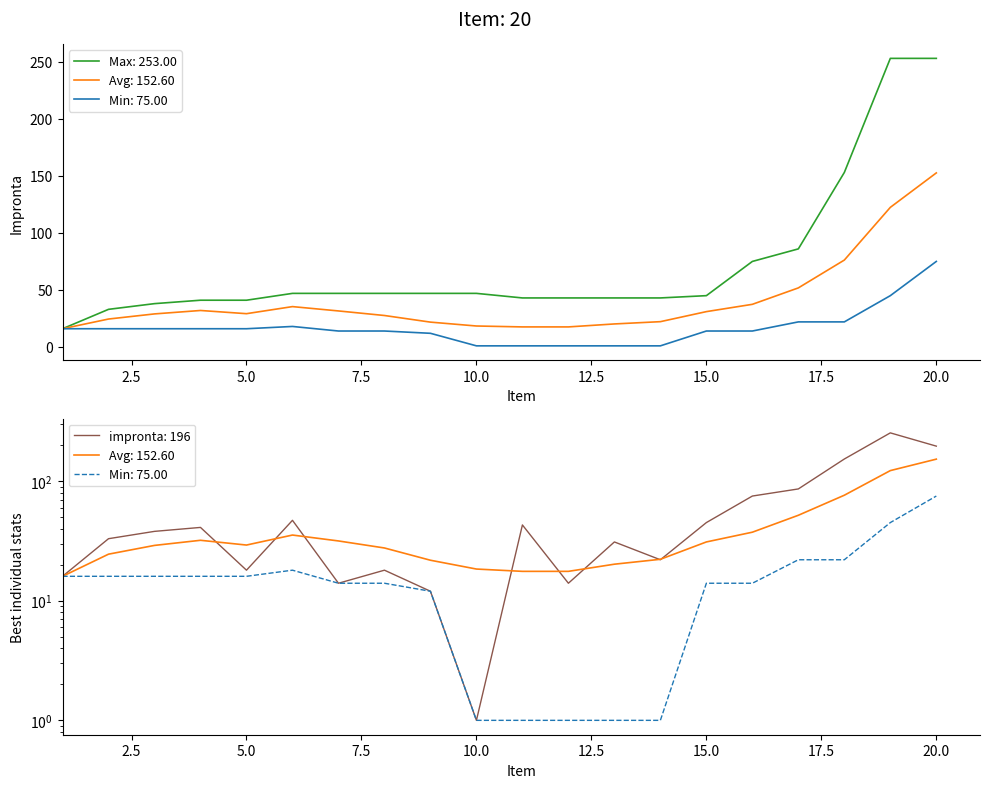

What is the sum of the values at 16 and 7?

89